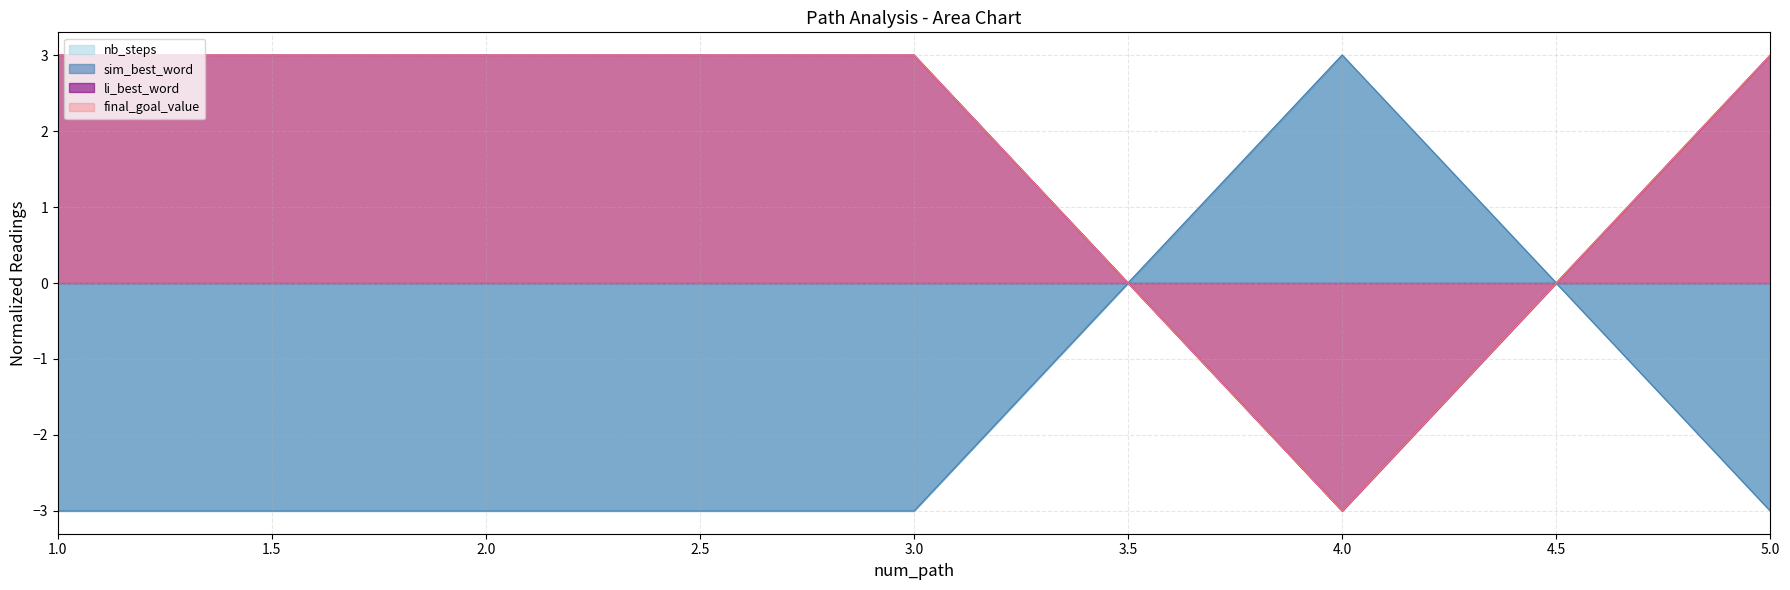

Is the value of sim_best_word at 4 greater than the value of nb_steps at 3?

Yes